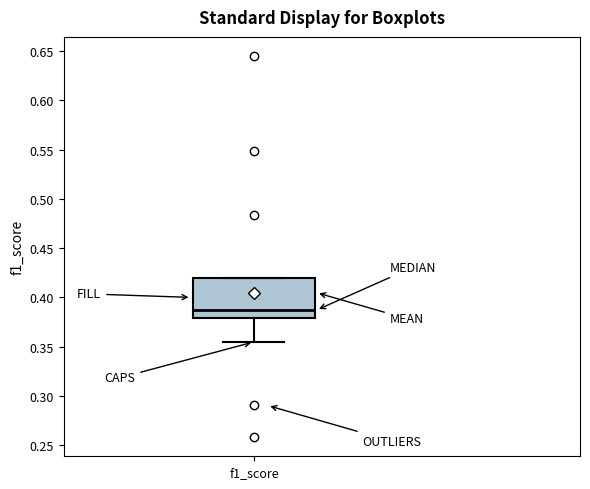

Read this box plot against the y-axis: the position of the median line, the range covered by the box, and the ends of both whiskers. The values are not printed on the chart, so give them approximately, as read against the axis.

median 0.385, box 0.380 to 0.420, whiskers 0.355 to 0.420